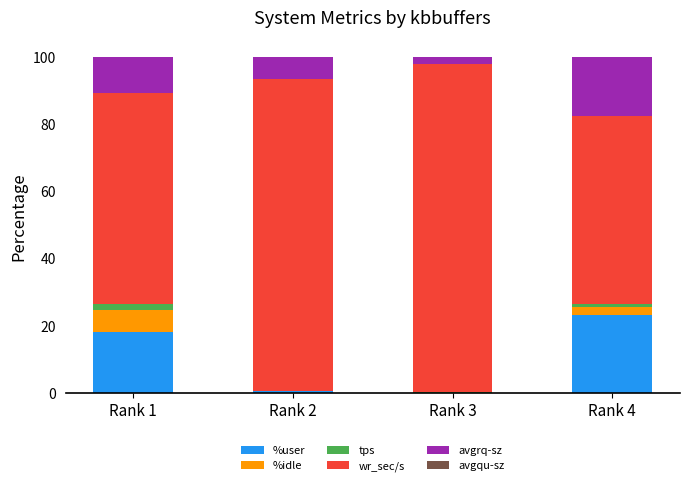

What is the sum of all %user values?

42.3